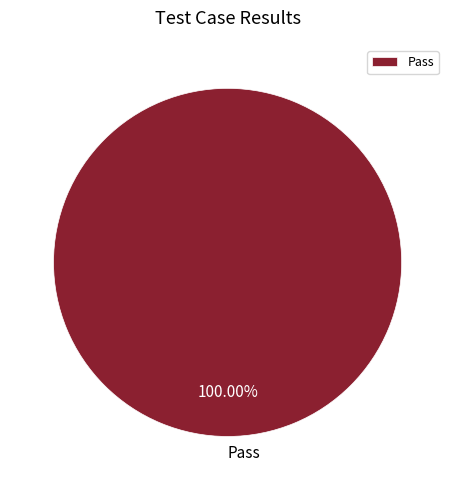

Is there any slice that represents more than half of the pie?

Yes